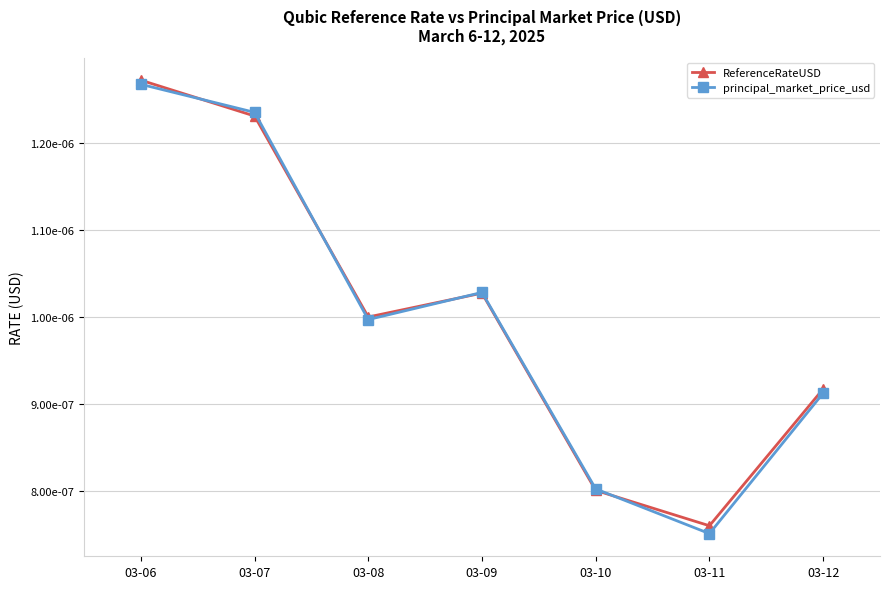

What are all the series names shown in the legend?

ReferenceRateUSD, principal_market_price_usd